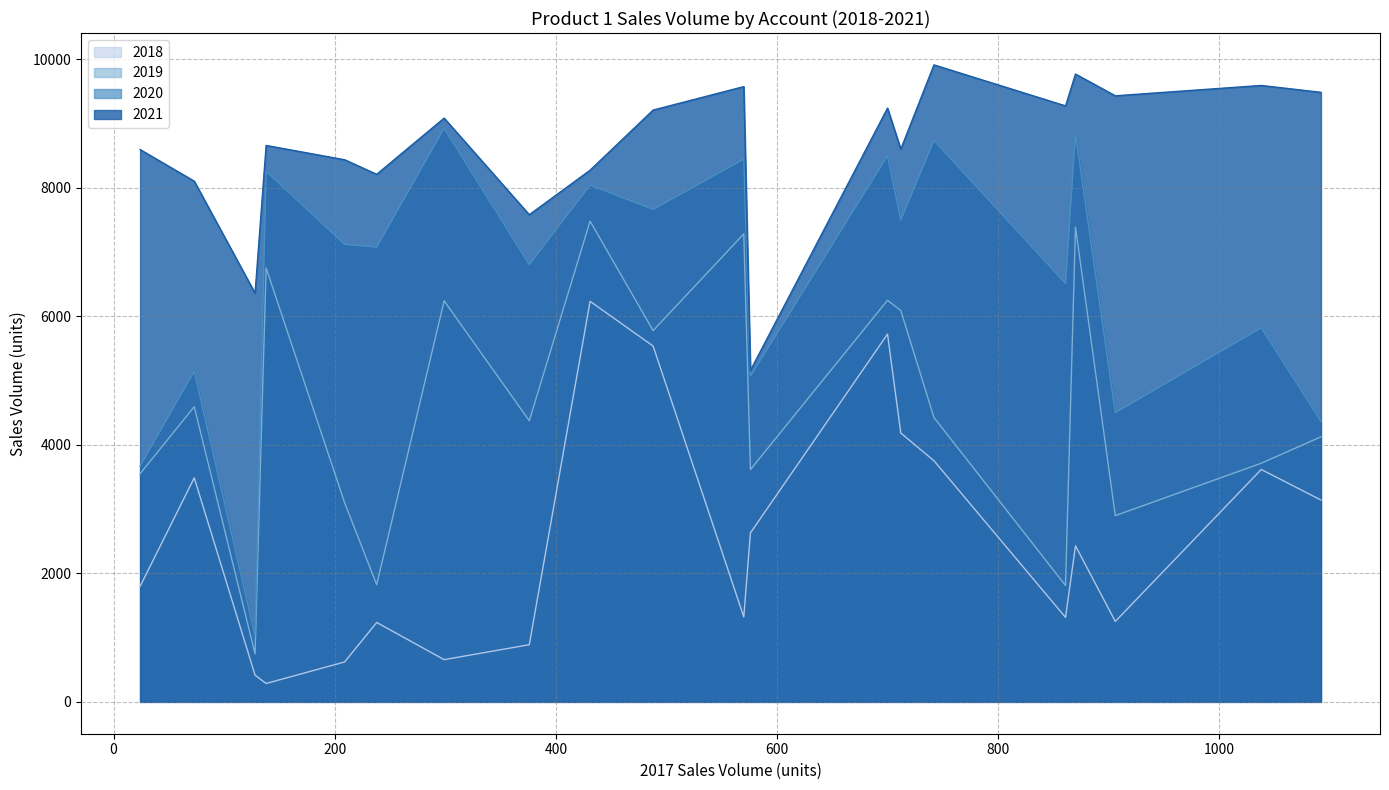

Where is 2021 nearest to the value 7532?

376